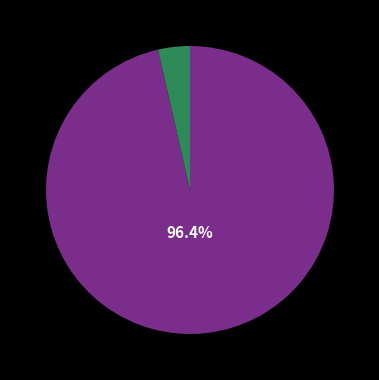

Is there a majority slice in this chart?

Yes